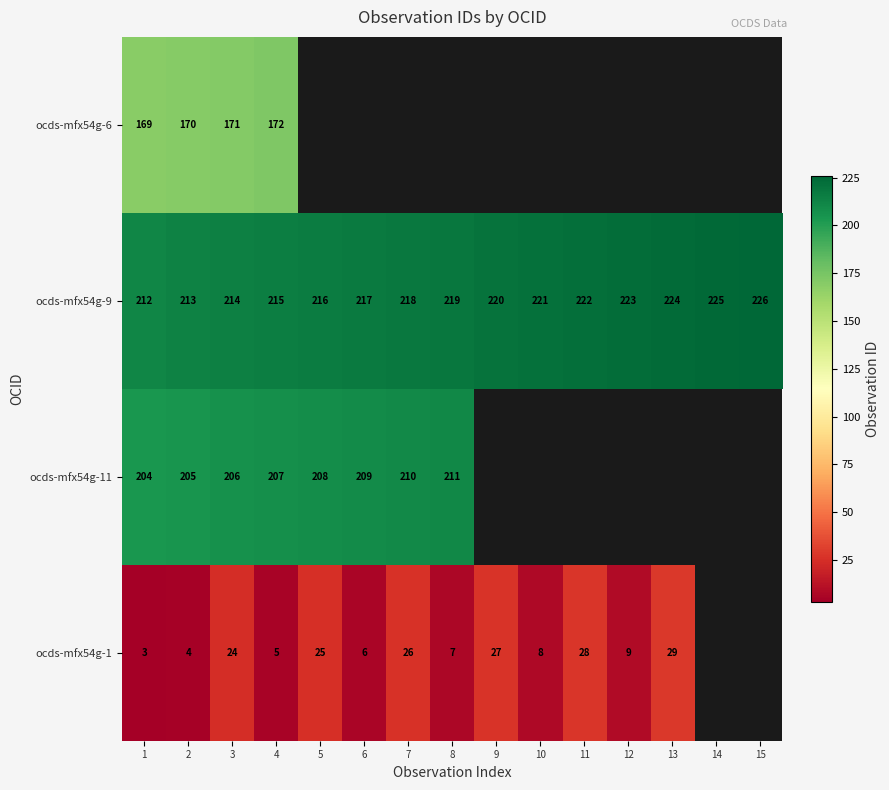

Is the value of ocds-mfx54g-1 at 2 greater than the value of ocds-mfx54g-11 at 1?

No